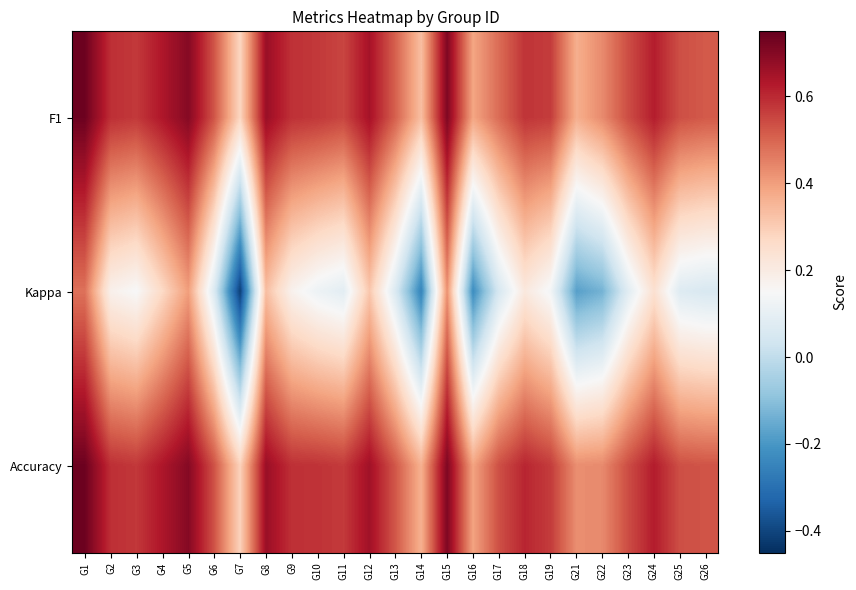

Between G22 and G24, which series saw the biggest shift?

Kappa